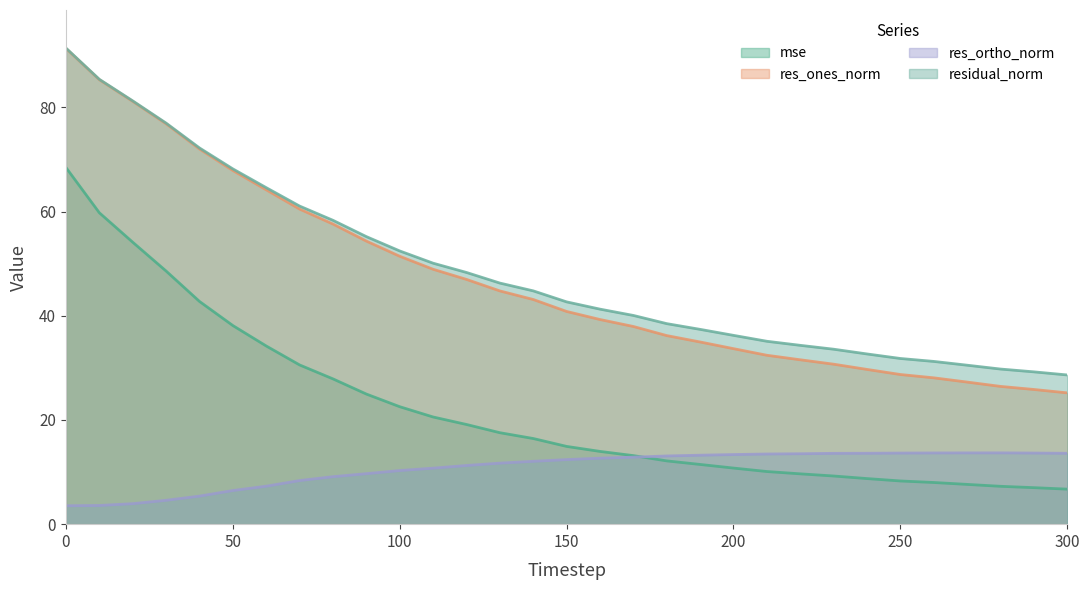

What is the sum of the res_ortho_norm values at 30 and 230?

18.2